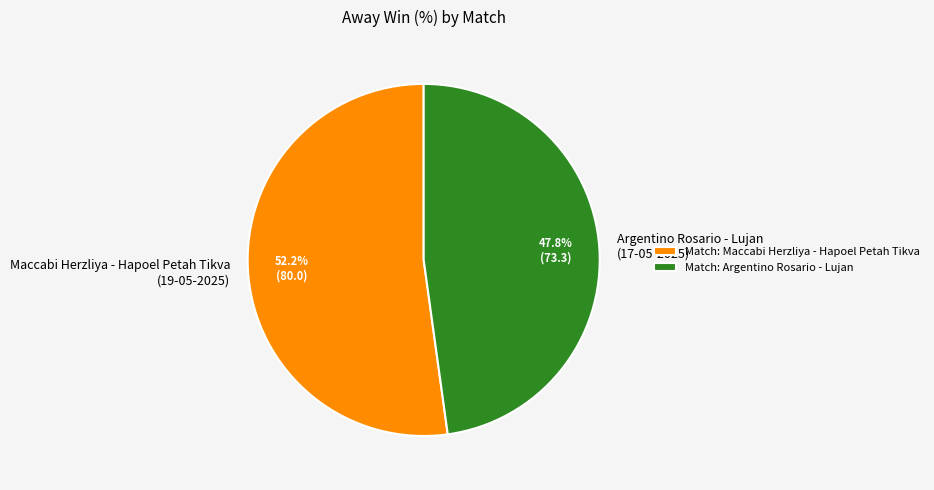

To the nearest percent, what is the difference between the largest and smallest slice percentages?

4%